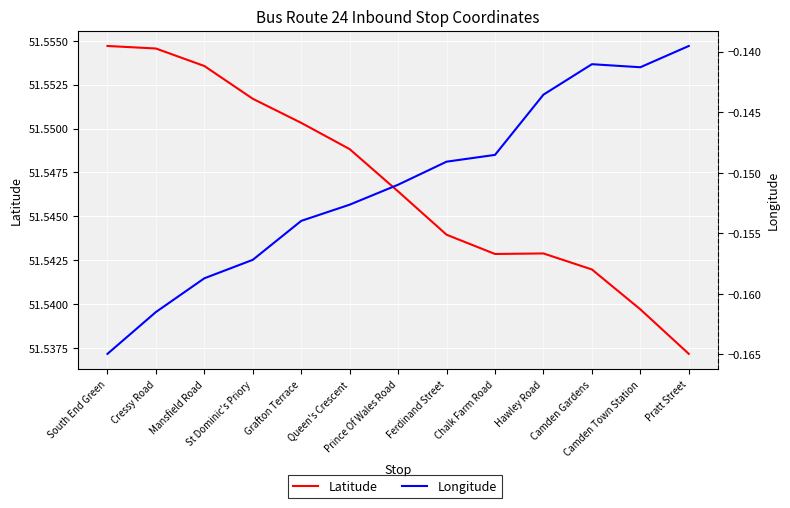

Between South End Green and Ferdinand Street, which series saw the biggest shift?

Longitude